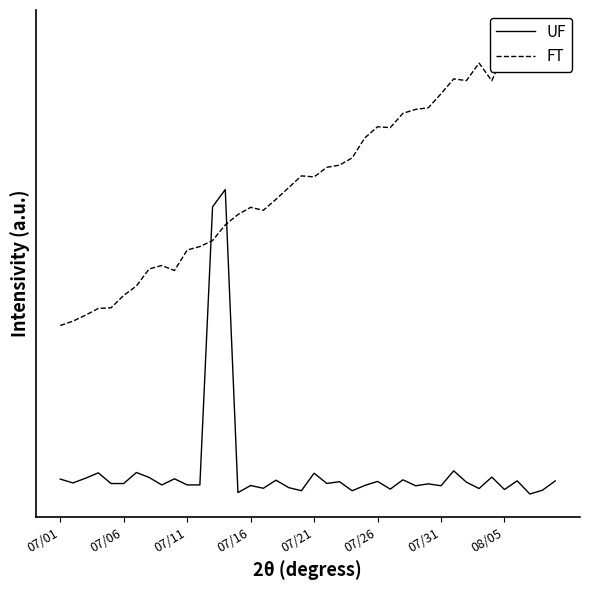

Is it true that UF equals -0.0 at 24?

False